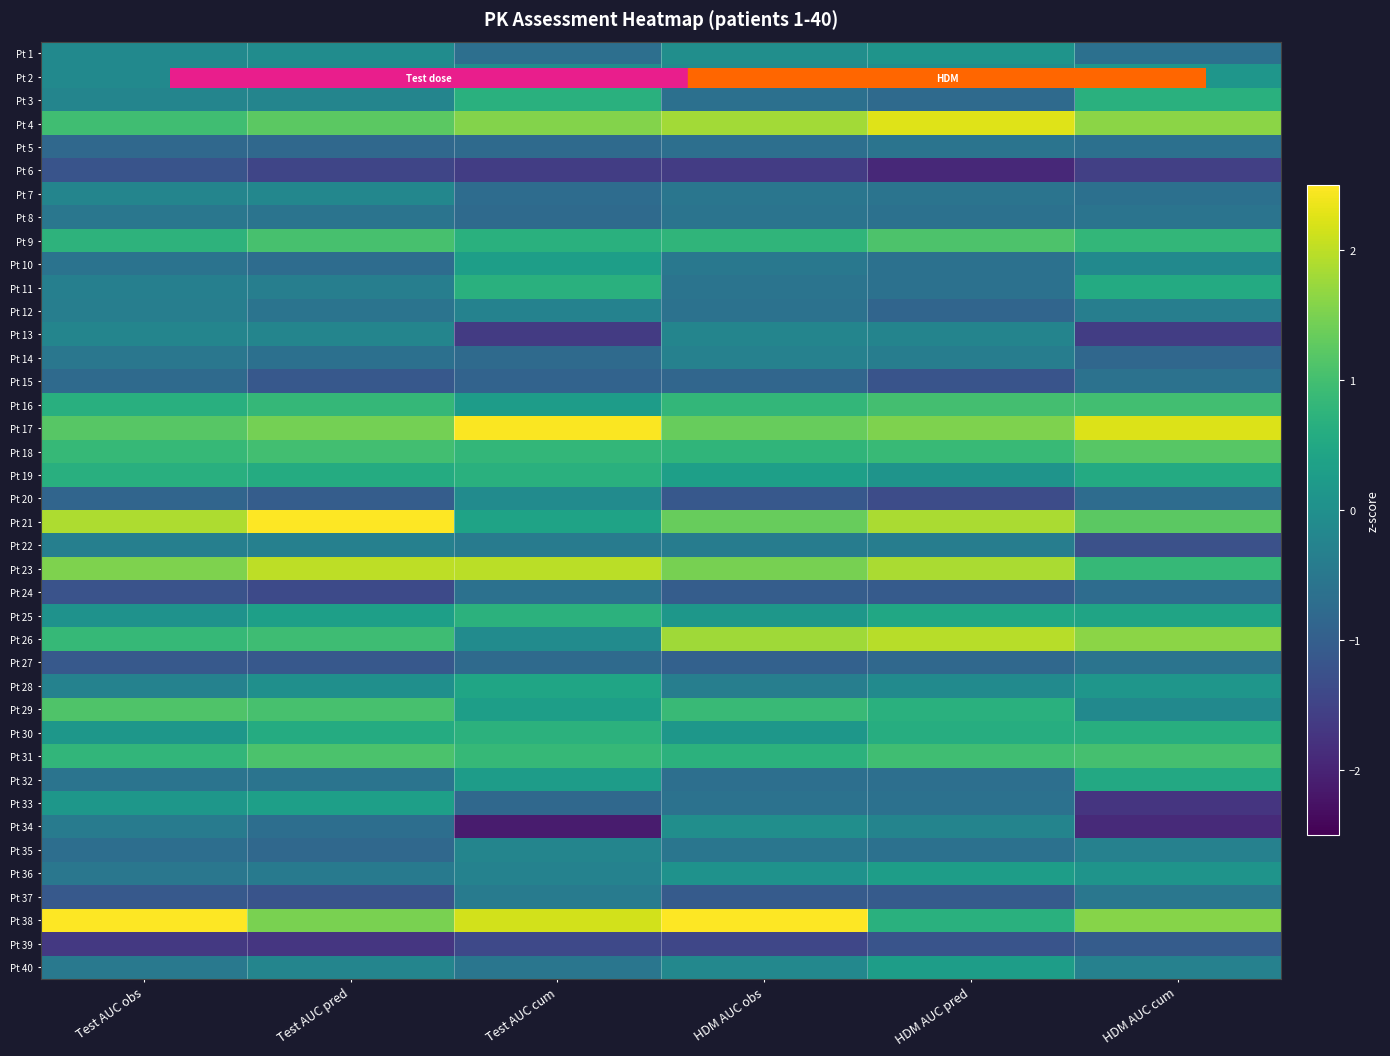

At Test AUC obs, list the series in order from smallest to largest.

Pt 39, Pt 24, Pt 6, Pt 27, Pt 37, Pt 20, Pt 5, Pt 15, Pt 35, Pt 10, Pt 32, Pt 8, Pt 14, Pt 36, Pt 40, Pt 34, Pt 12, Pt 11, Pt 22, Pt 28, Pt 3, Pt 7, Pt 13, Pt 1, Pt 2, Pt 25, Pt 30, Pt 33, Pt 16, Pt 19, Pt 9, Pt 31, Pt 18, Pt 26, Pt 4, Pt 29, Pt 17, Pt 23, Pt 21, Pt 38